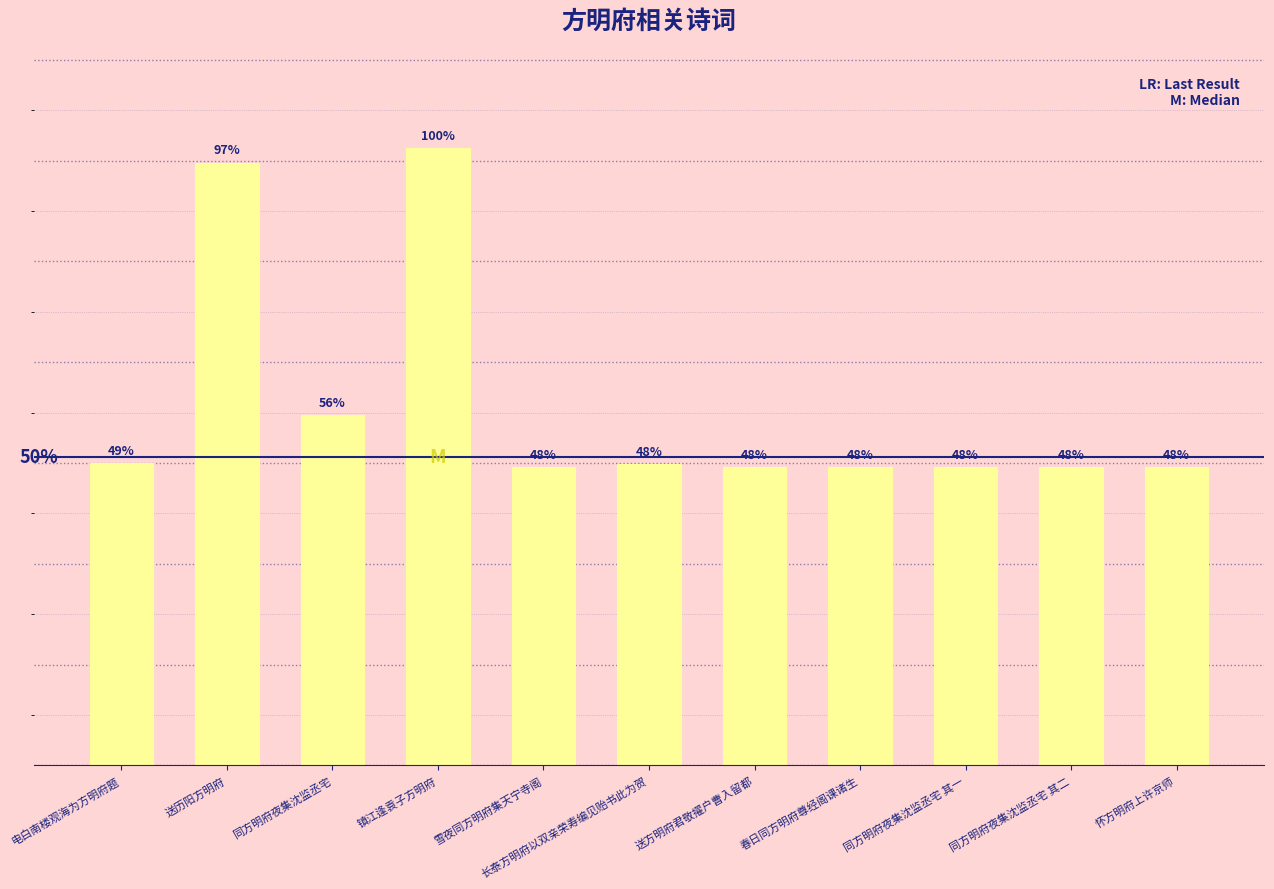

Where does the data first go above 592536?

电白南楼观海为方明府题